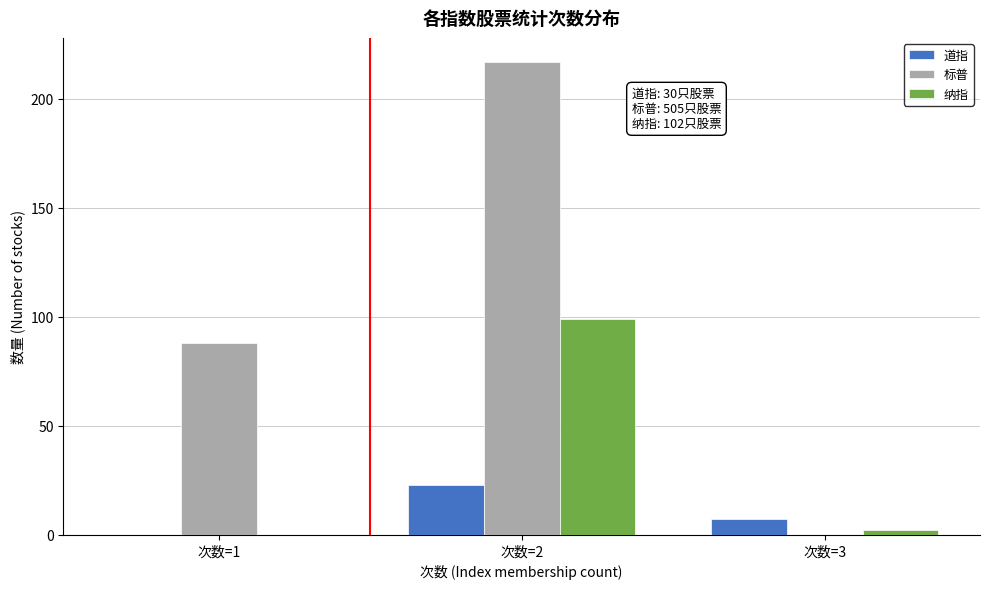

Reading right to left, extract all data points from this chart.

道指: 次数=3=7	次数=2=23	次数=1=0
标普: 次数=3=0	次数=2=217	次数=1=88
纳指: 次数=3=2	次数=2=99	次数=1=0